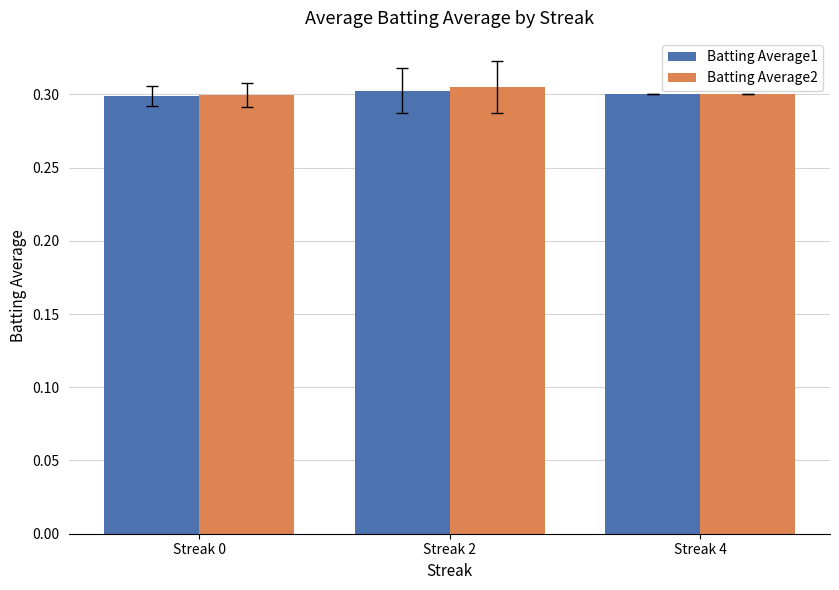

What are all the series names shown in the legend?

Batting Average1, Batting Average2